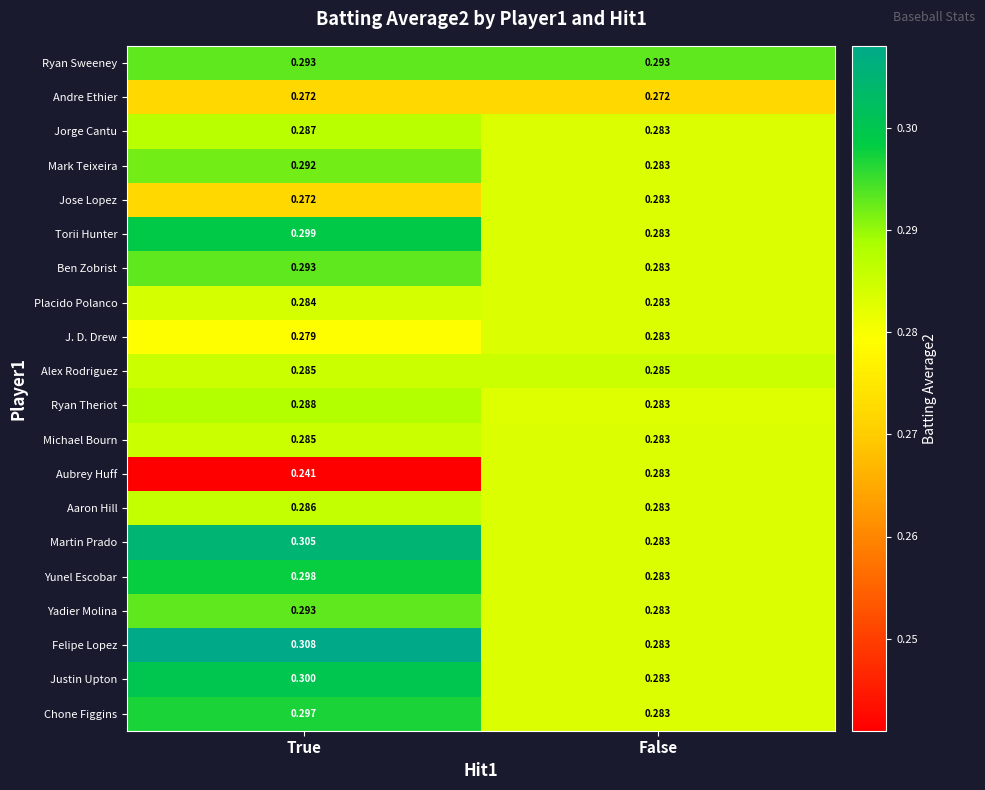

Where is Torii Hunter nearest to the value 0?

False